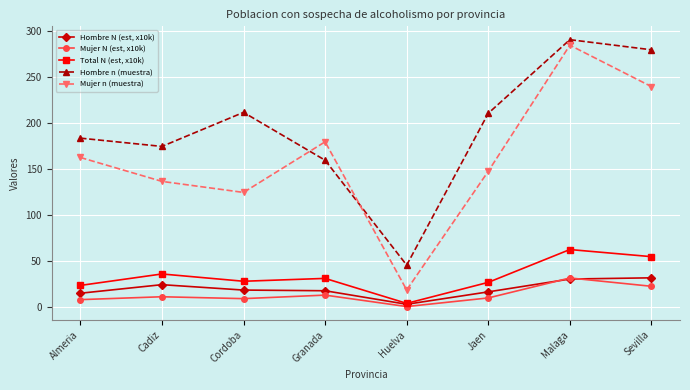

At which category is the sum across all series the highest?

Malaga